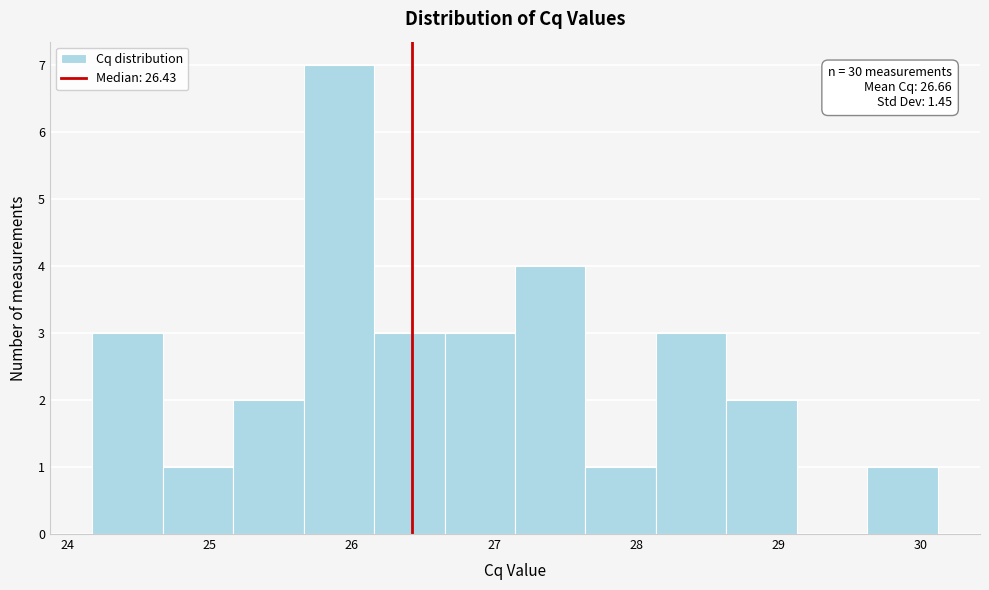

Which range on the x-axis has the tallest bar?

25.7 to 26.2